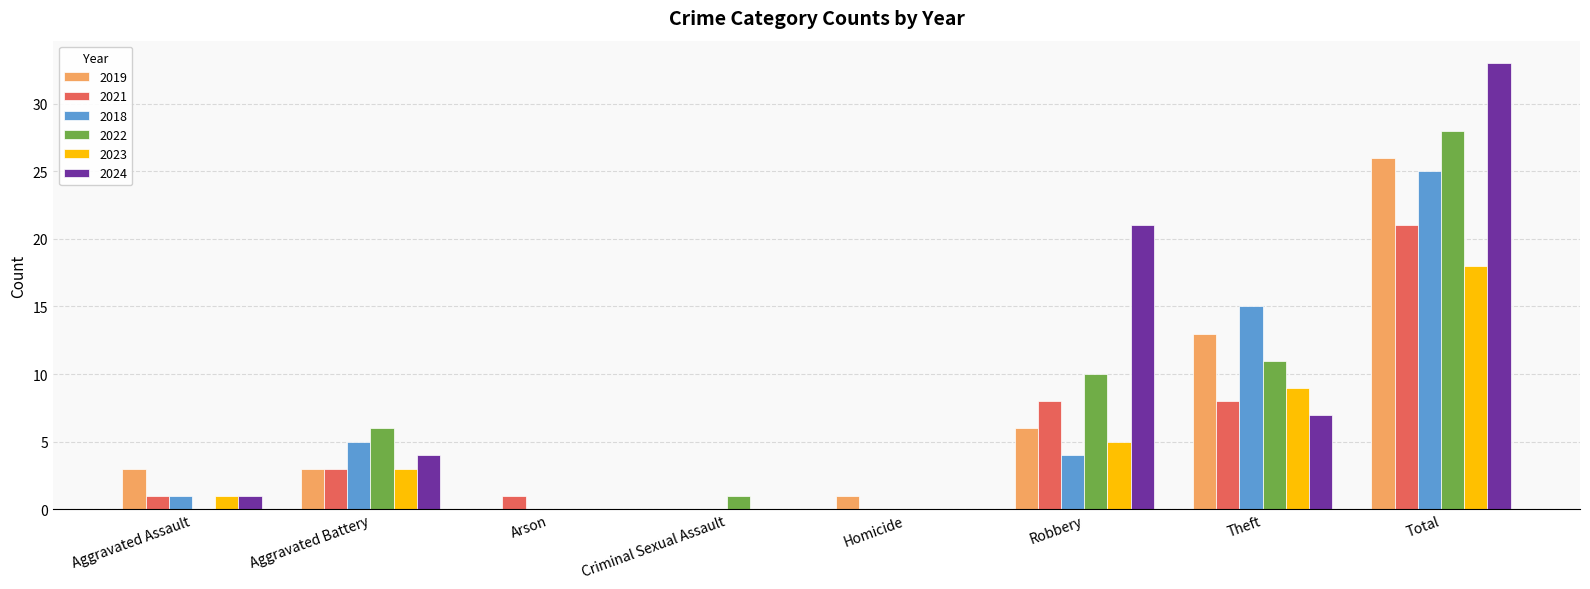

What are all the series names shown in the legend?

2019, 2021, 2018, 2022, 2023, 2024